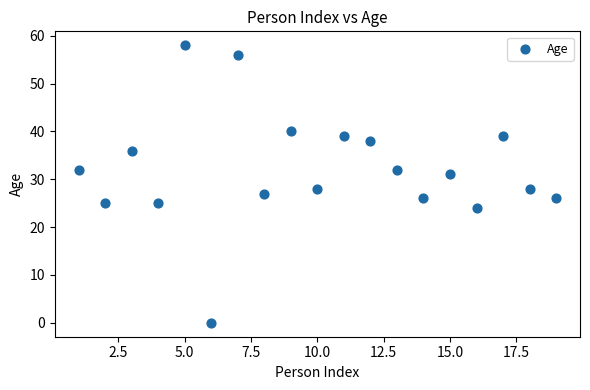

What is the range of X values (max minus min)?

18